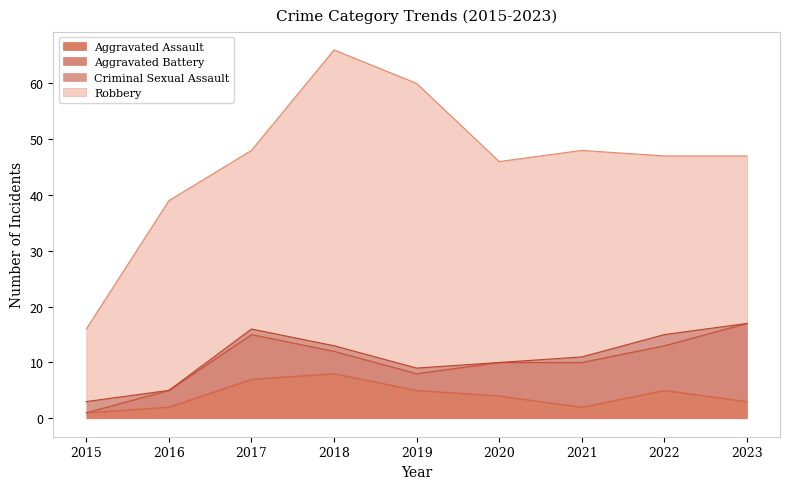

At how many categories does at least one series exceed 8?

9